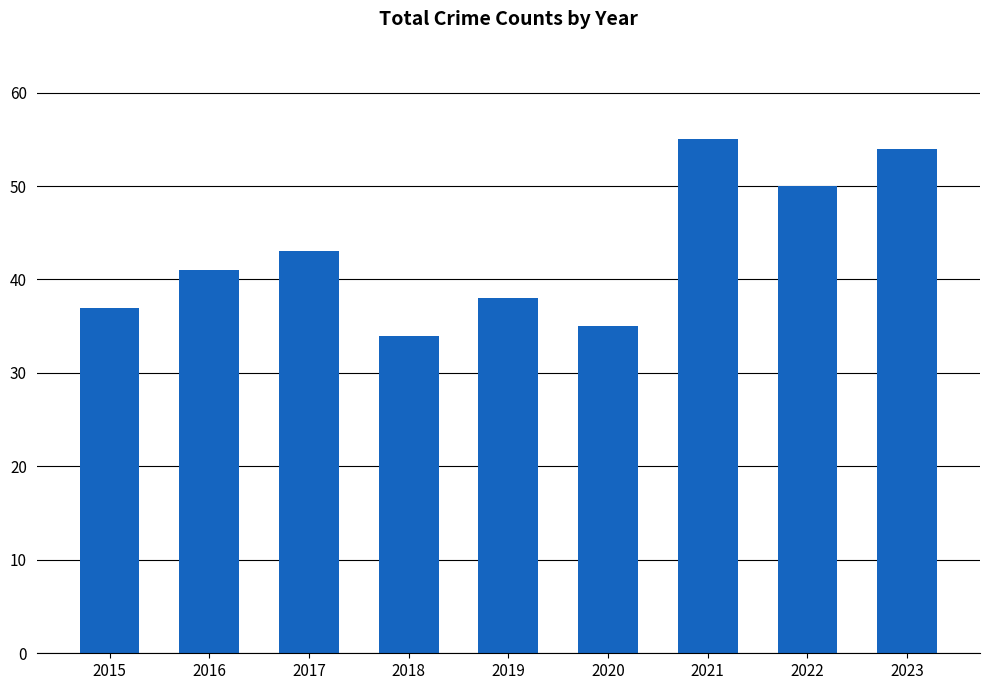

What is the maximum value shown in the chart?

55